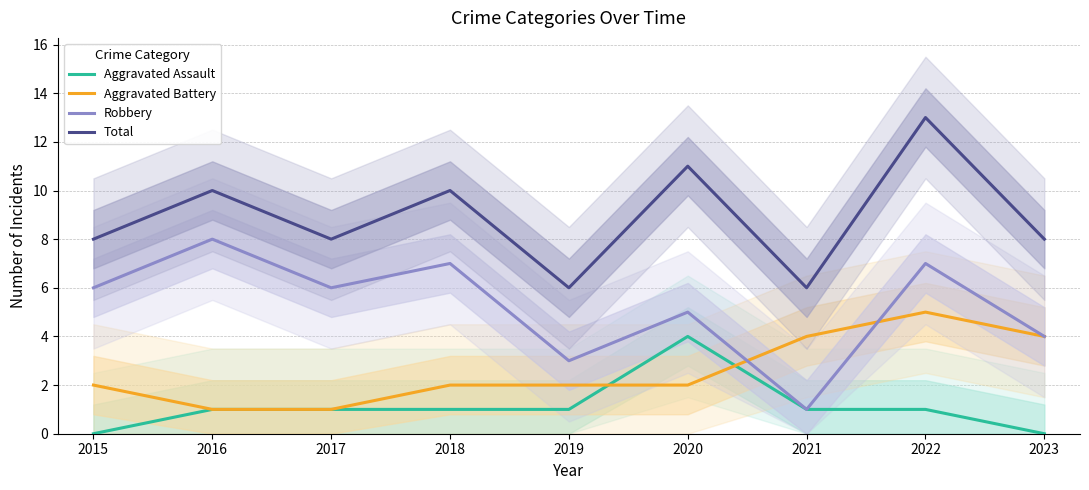

At which label does Total first exceed 8?

2016